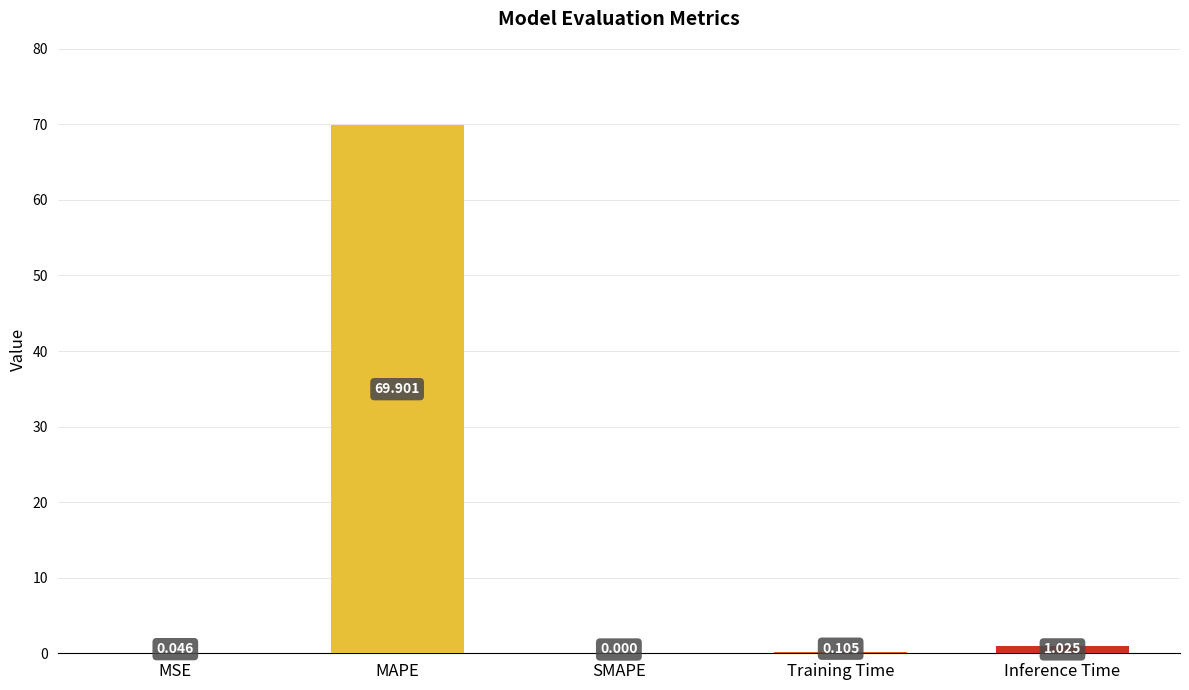

Which label corresponds to the largest value in the chart?

MAPE